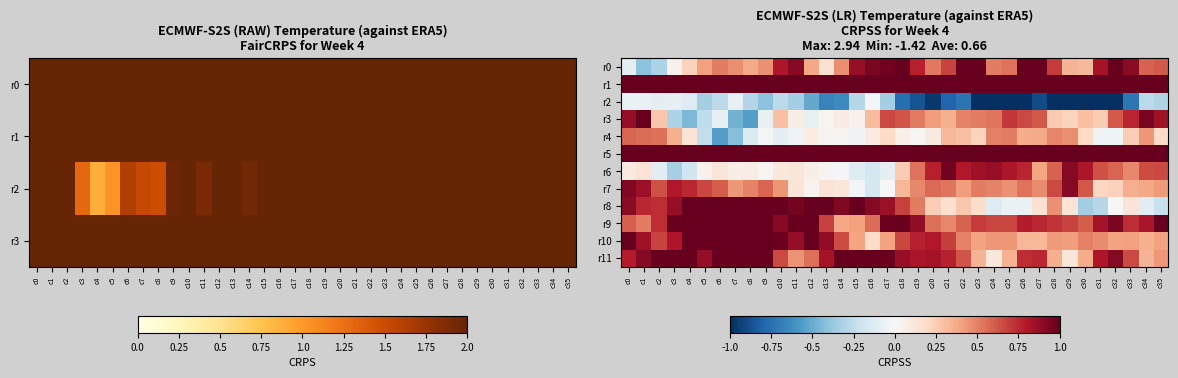

Is it true that r2 equals -0.2 at c9?

False